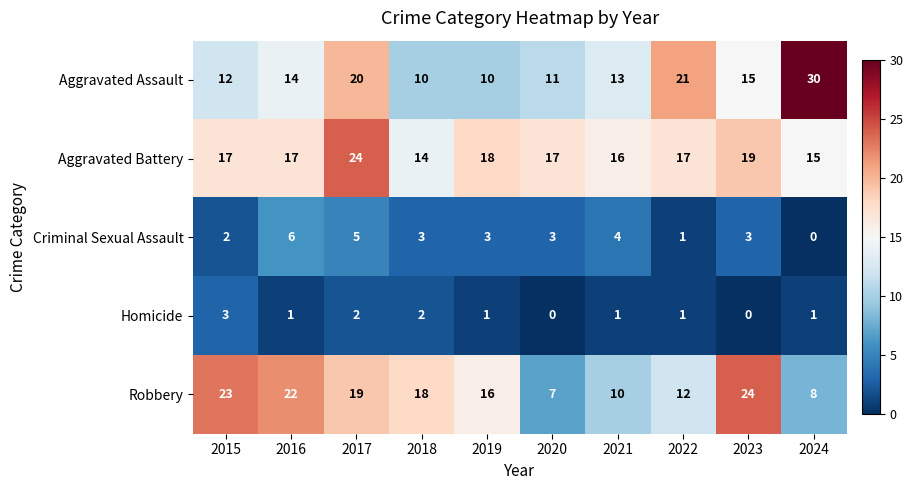

What is the difference between the maximum and minimum values in the Aggravated Assault series?

20